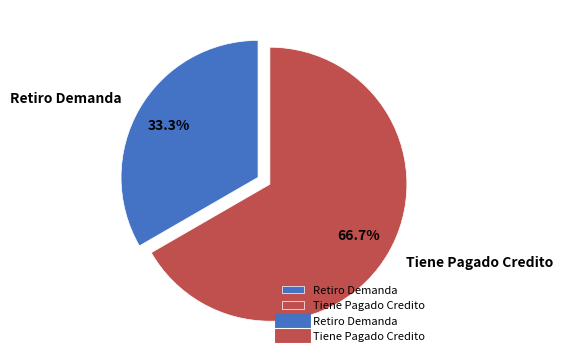

Combined, what portion of the pie is Retiro Demanda and Tiene Pagado Credito?

100.0%